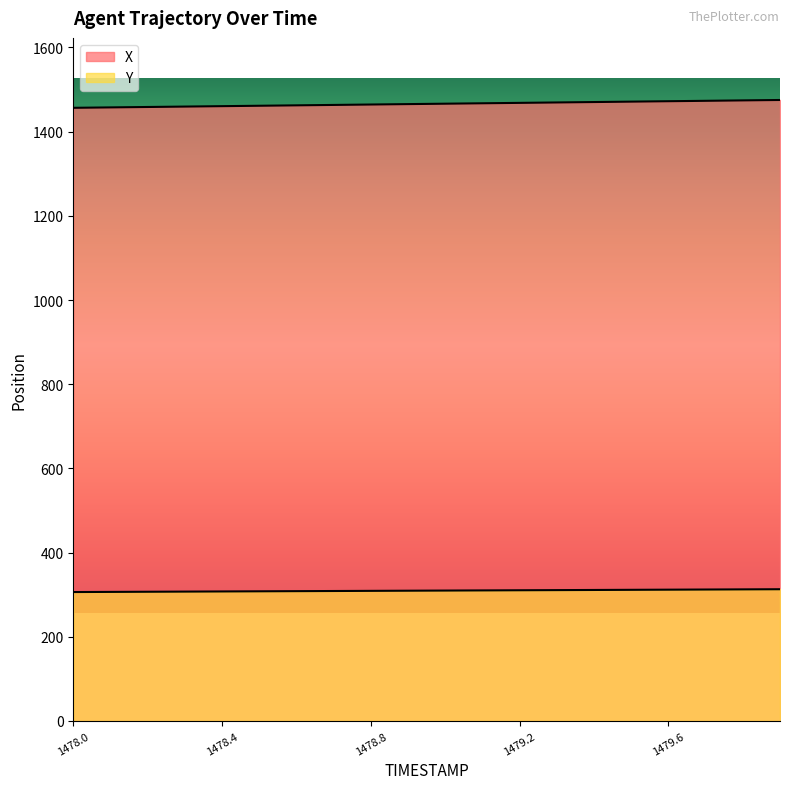

What is the average value of the Y series?

309.7